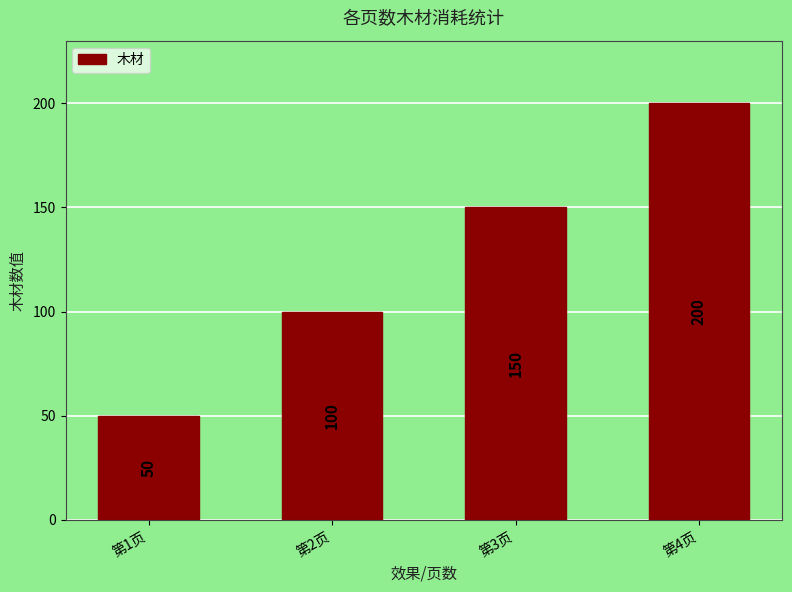

Which category has the lowest value across all series?

第1页